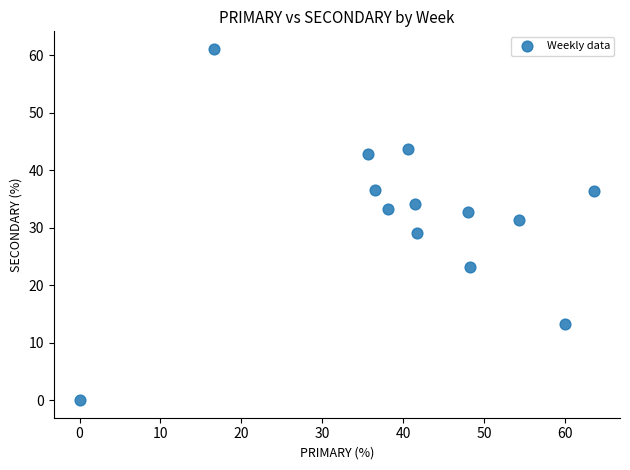

What is the range of Y values (max minus min)?

61.1